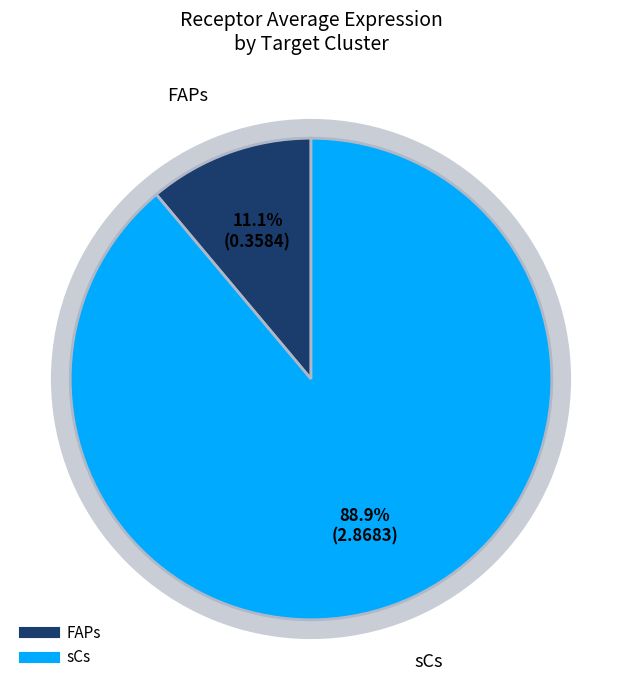

To the nearest percent, what portion does FAPs represent?

11%